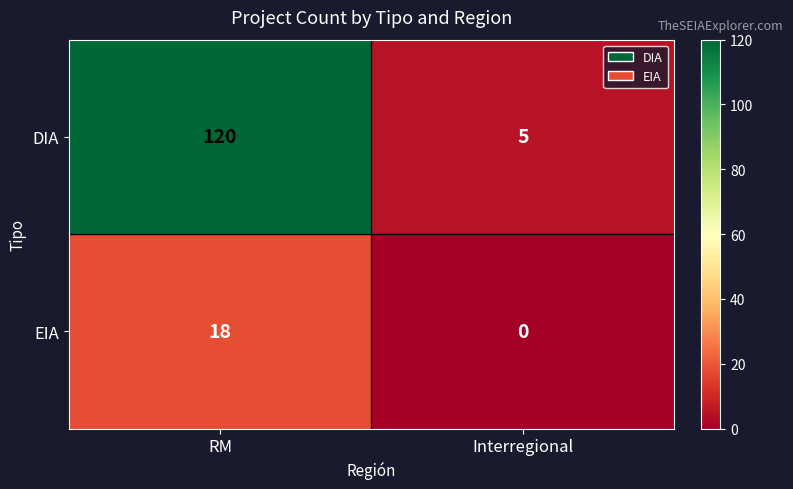

What is the sum of all DIA values?

125